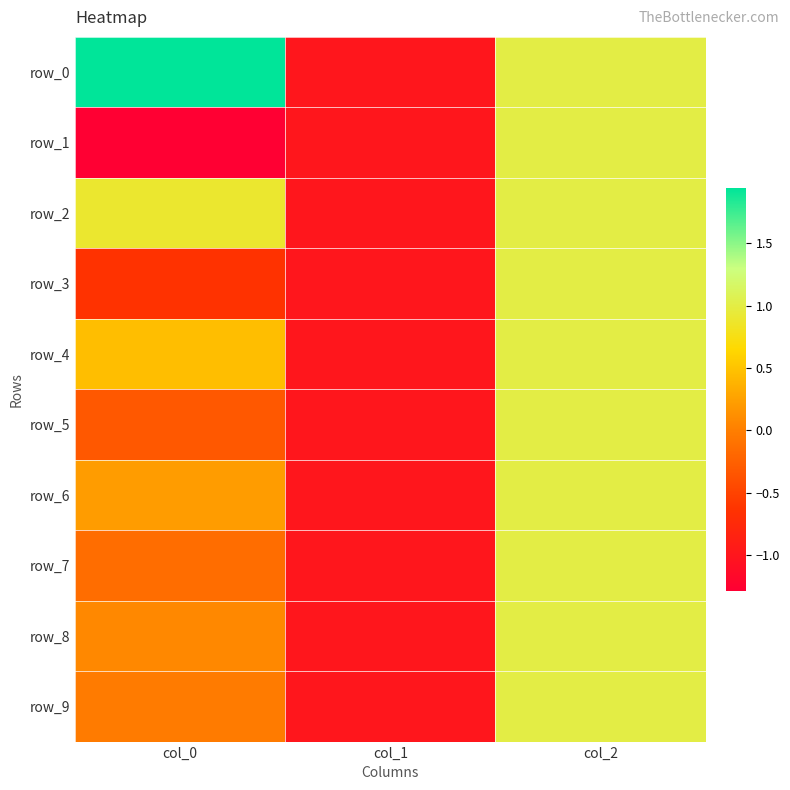

True or false: row_3 has a value of -1.5 at col_1.

False